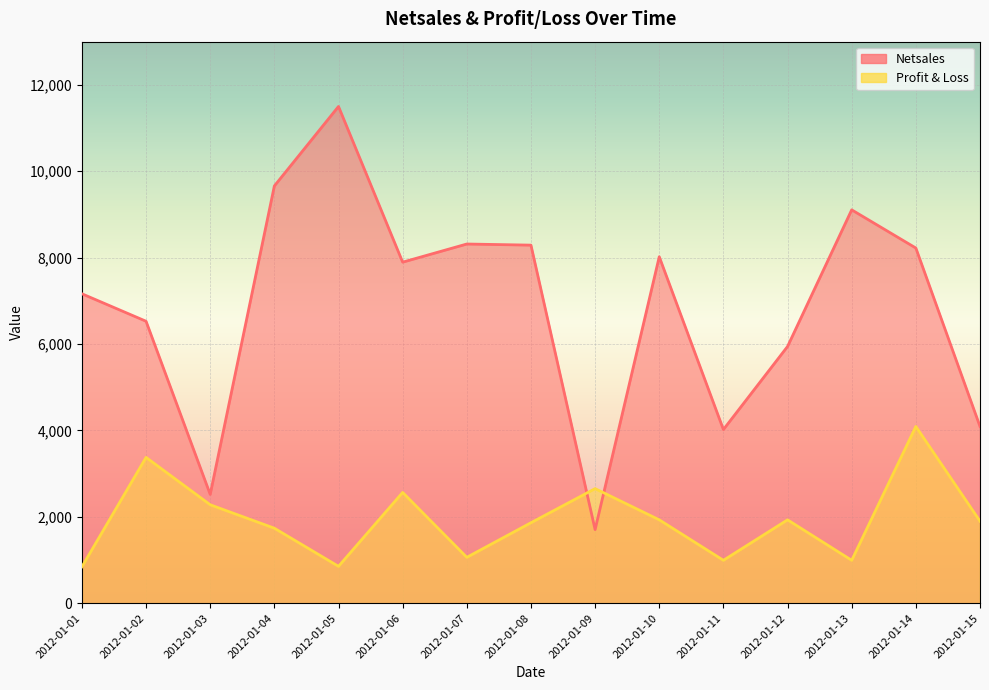

What is the difference between the second highest and minimum values in the Netsales series?

7955.0